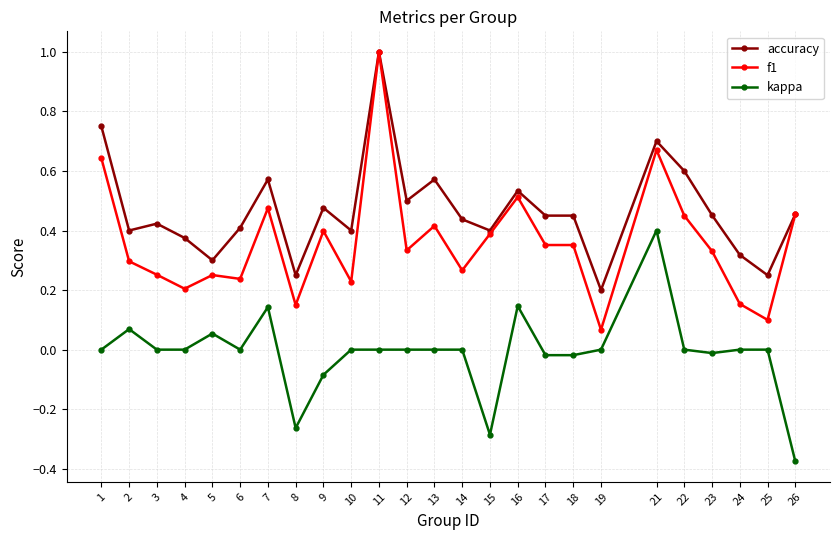

What is the maximum value shown in the chart?

1.0